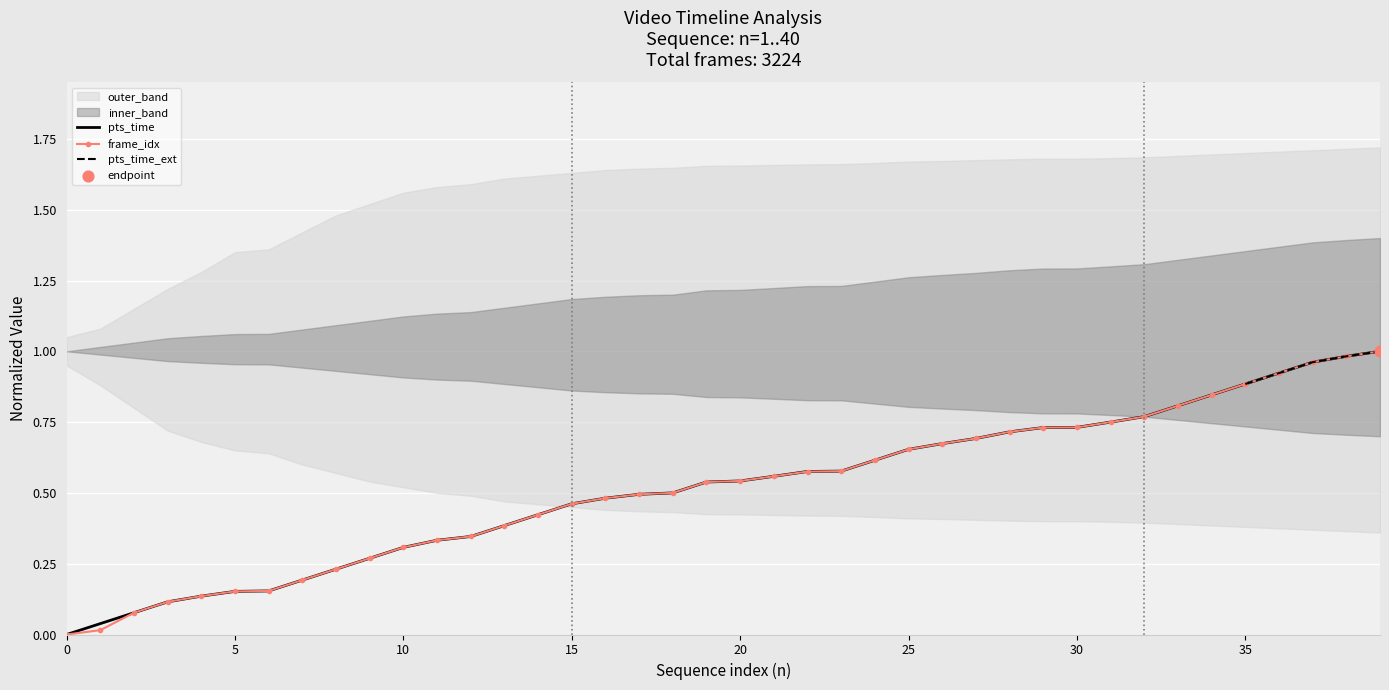

Which series contains the lowest Y value?

pts_time